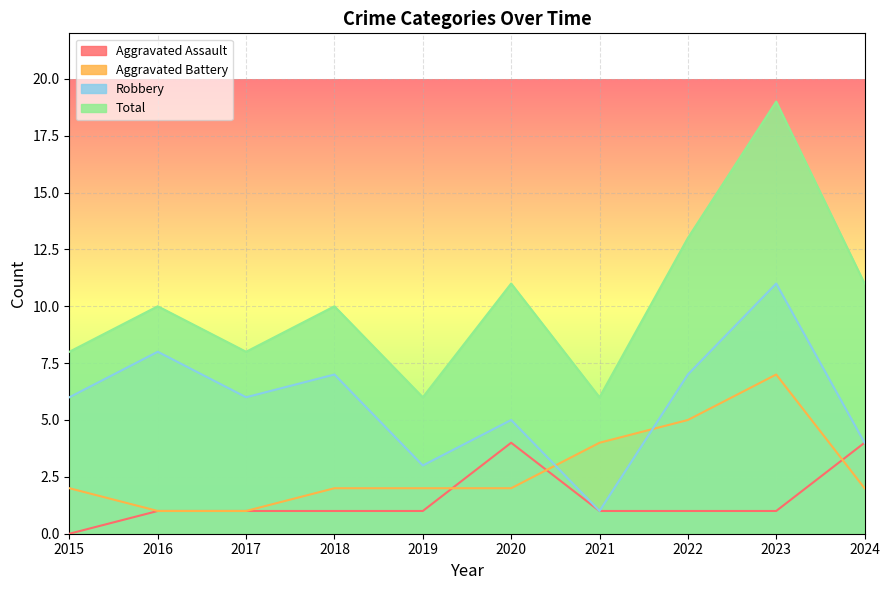

Between 2015 and 2023, which series saw the biggest shift?

Total